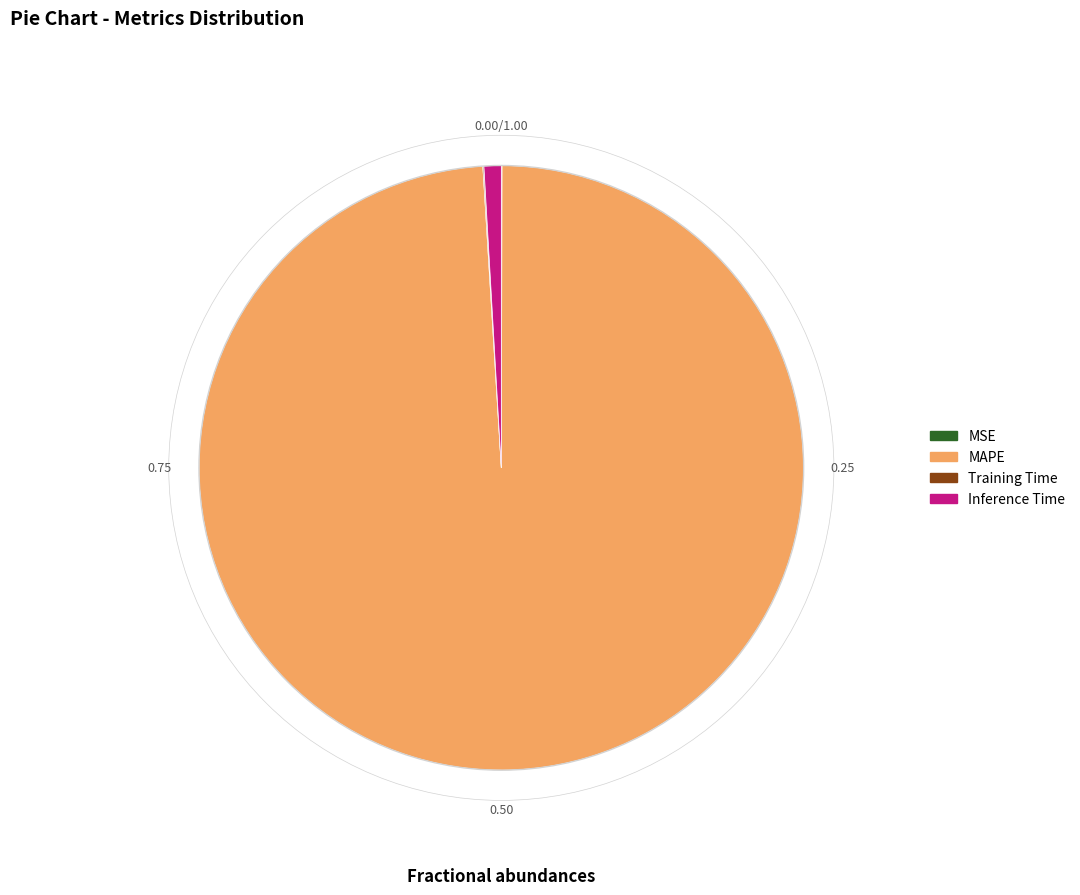

What is the largest slice in the pie chart?

MAPE